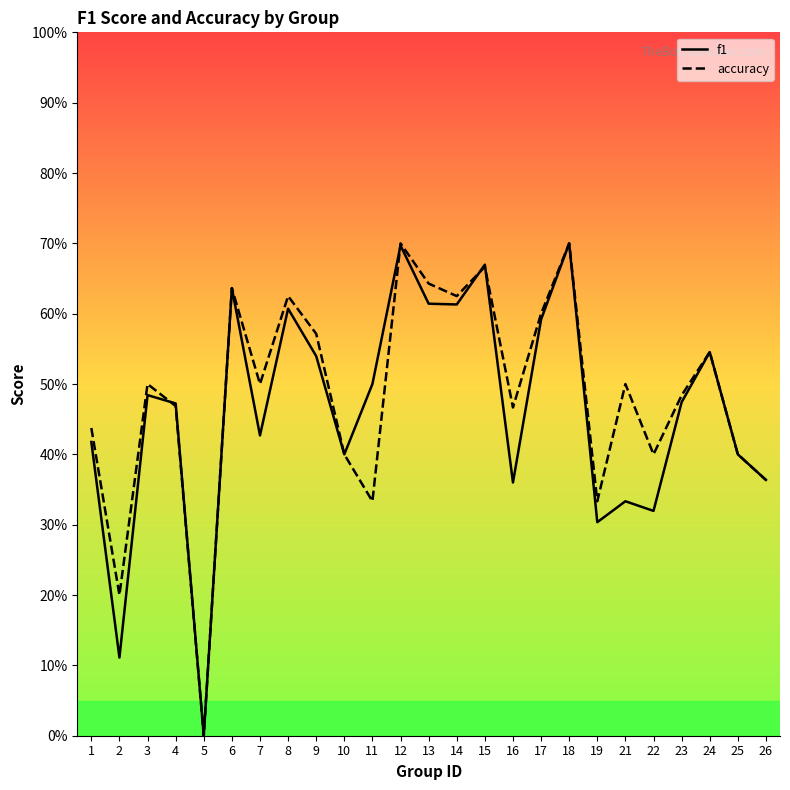

Which series ends up on top after the final intersection of f1 and accuracy?

accuracy